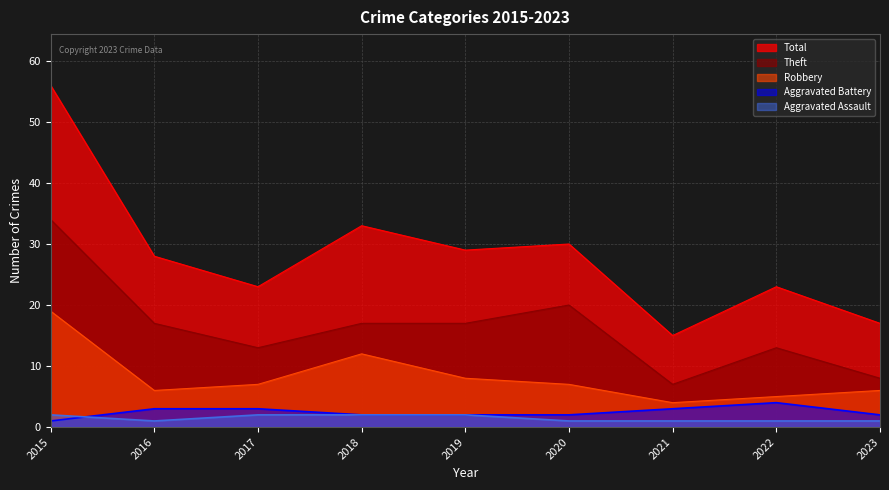

How many series are shown in this chart?

5